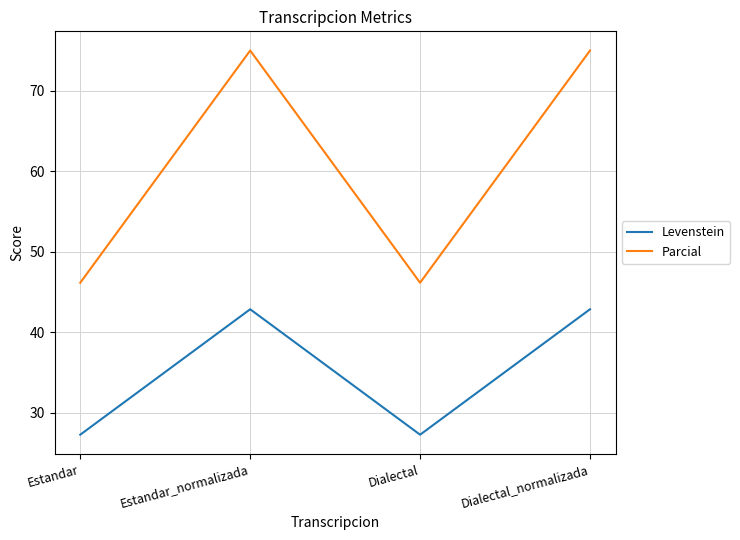

What is the approximate value of Parcial at Dialectal_normalizada?

75.0